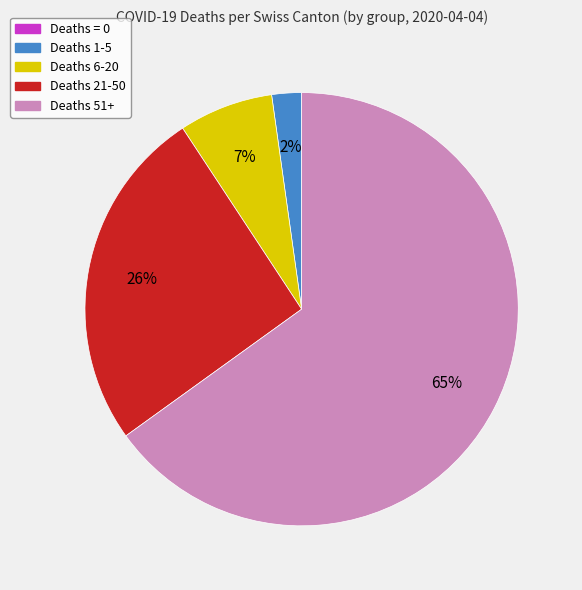

To the nearest percent, what percentage of the pie is Deaths 6-20?

7%